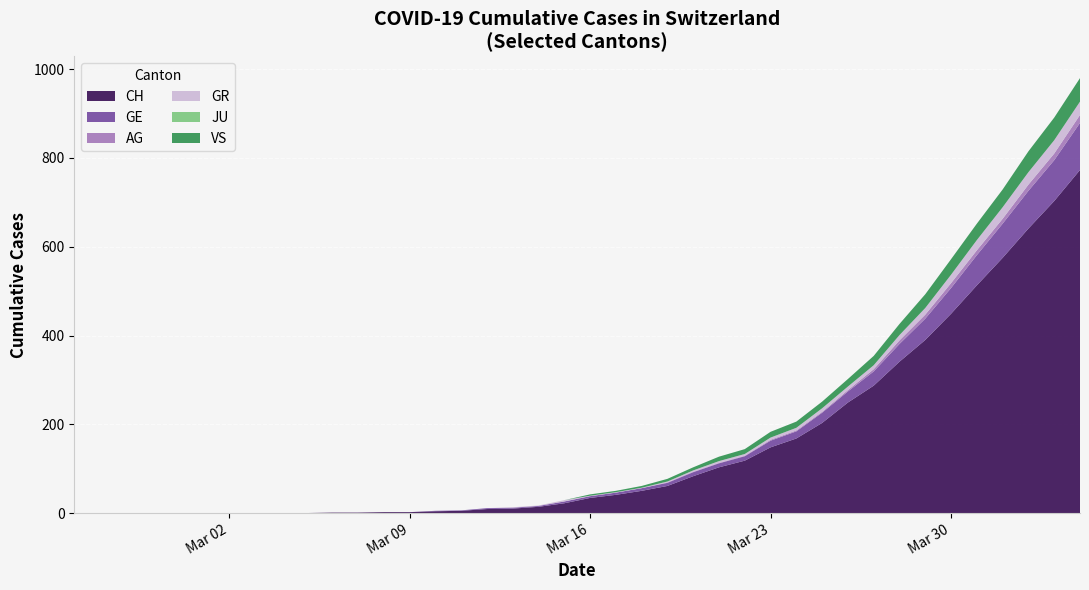

Reading left to right, transcribe all the data shown in this chart.

CH: 0=0	1=0	2=0	3=0	4=0	5=0	6=0	7=0	8=0	9=0	10=1	11=1	12=2	13=2	14=4	15=5	16=9	17=10	18=14	19=22	20=34	21=41	22=50	23=61	24=83	25=103	26=118	27=148	28=168	29=203	30=249	31=287	32=341	33=390	34=449	35=513	36=575	37=641	38=703	39=773
GE: 0=0	1=0	2=0	3=0	4=0	5=0	6=0	7=0	8=0	9=0	10=0	11=0	12=0	13=0	14=1	15=1	16=2	17=2	18=2	19=4	20=4	21=5	22=6	23=7	24=9	25=9	26=10	27=15	28=16	29=23	30=25	31=32	32=40	33=48	34=58	35=68	36=77	37=85	38=92	39=106
AG: 0=0	1=0	2=0	3=0	4=0	5=0	6=0	7=0	8=0	9=0	10=0	11=0	12=0	13=0	14=0	15=0	16=0	17=0	18=0	19=0	20=0	21=0	22=0	23=1	24=1	25=1	26=1	27=2	28=2	29=2	30=3	31=5	32=8	33=9	34=11	35=11	36=11	37=14	38=15	39=18
GR: 0=0	1=0	2=0	3=0	4=0	5=0	6=0	7=0	8=0	9=0	10=0	11=0	12=0	13=0	14=0	15=0	16=0	17=1	18=1	19=3	20=1	21=1	22=1	23=2	24=3	25=4	26=4	27=5	28=6	29=8	30=8	31=9	32=12	33=15	34=19	35=23	36=26	37=28	38=30	39=30
JU: 0=0	1=0	2=0	3=0	4=0	5=0	6=0	7=0	8=0	9=0	10=0	11=0	12=0	13=0	14=0	15=0	16=0	17=0	18=0	19=0	20=0	21=0	22=0	23=0	24=0	25=0	26=0	27=0	28=0	29=0	30=0	31=0	32=0	33=0	34=0	35=0	36=0	37=0	38=0	39=0
VS: 0=0	1=0	2=0	3=0	4=0	5=0	6=0	7=0	8=0	9=0	10=0	11=0	12=0	13=0	14=0	15=0	16=0	17=0	18=0	19=0	20=3	21=3	22=4	23=6	24=7	25=10	26=11	27=13	28=14	29=15	30=17	31=21	32=25	33=31	34=35	35=37	36=40	37=47	38=51	39=53